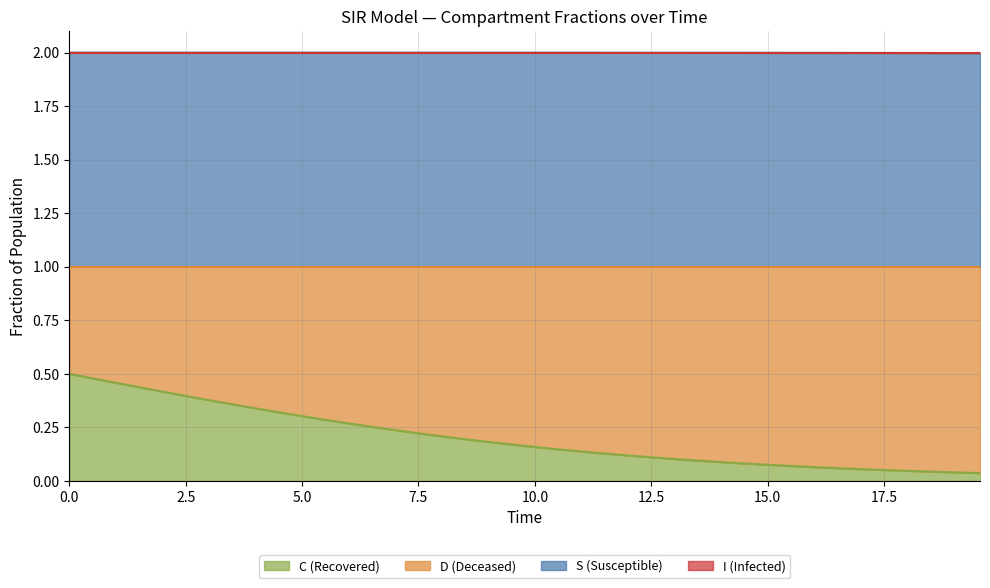

True or false: C and S intersect in this chart.

False